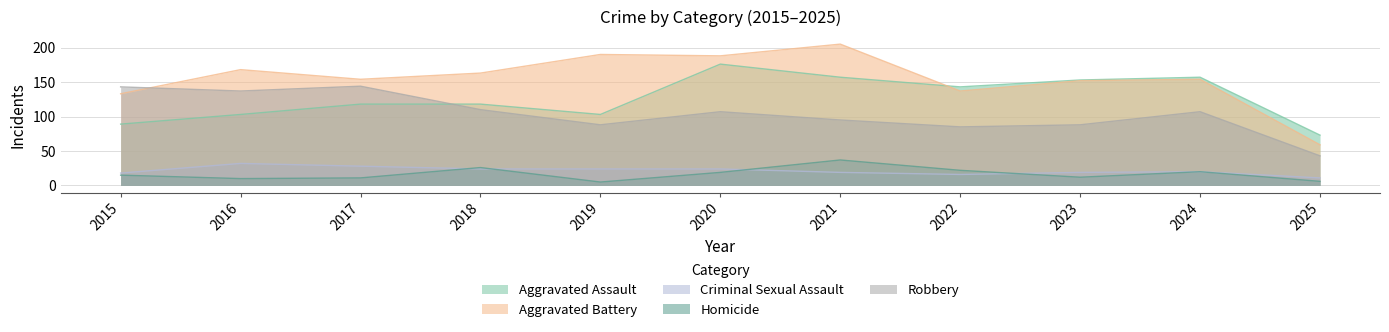

True or false: Robbery has a value of 95 at 2021.

True